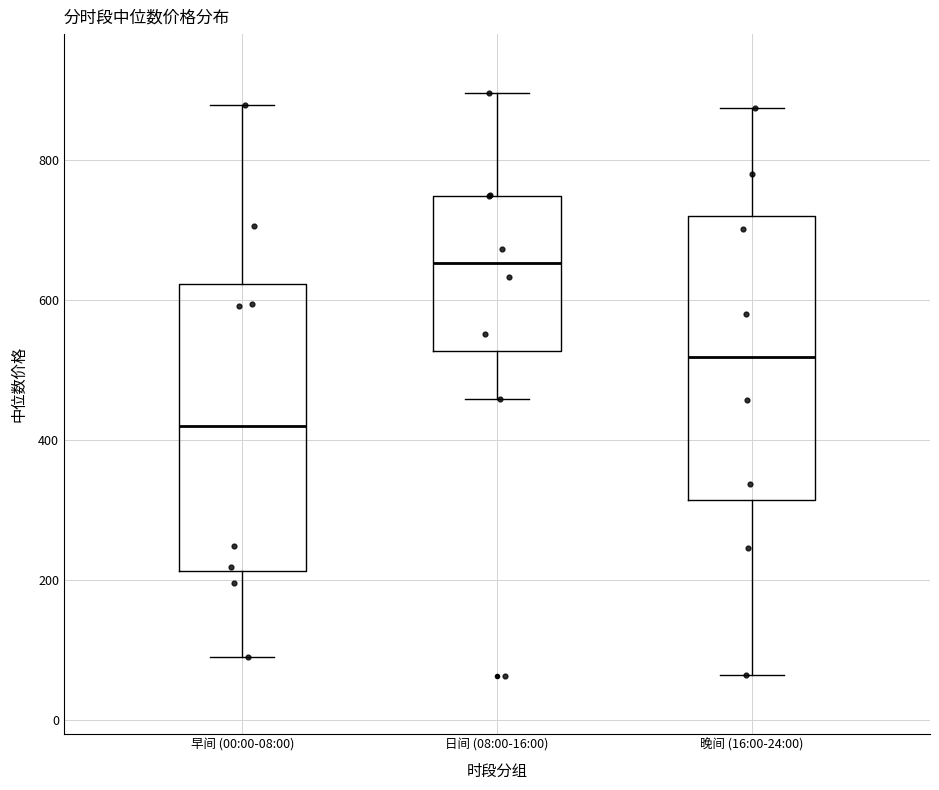

Reading left to right, read every box against the y-axis: the position of its median line, the range the box covers, and the ends of its whiskers. The values are not printed on the chart, so give them approximately, as read against the axis.

早间 (00:00-08:00): median 420, box 220 to 620, whiskers 80 to 880
日间 (08:00-16:00): median 660, box 520 to 740, whiskers 460 to 900
晚间 (16:00-24:00): median 520, box 320 to 720, whiskers 60 to 880